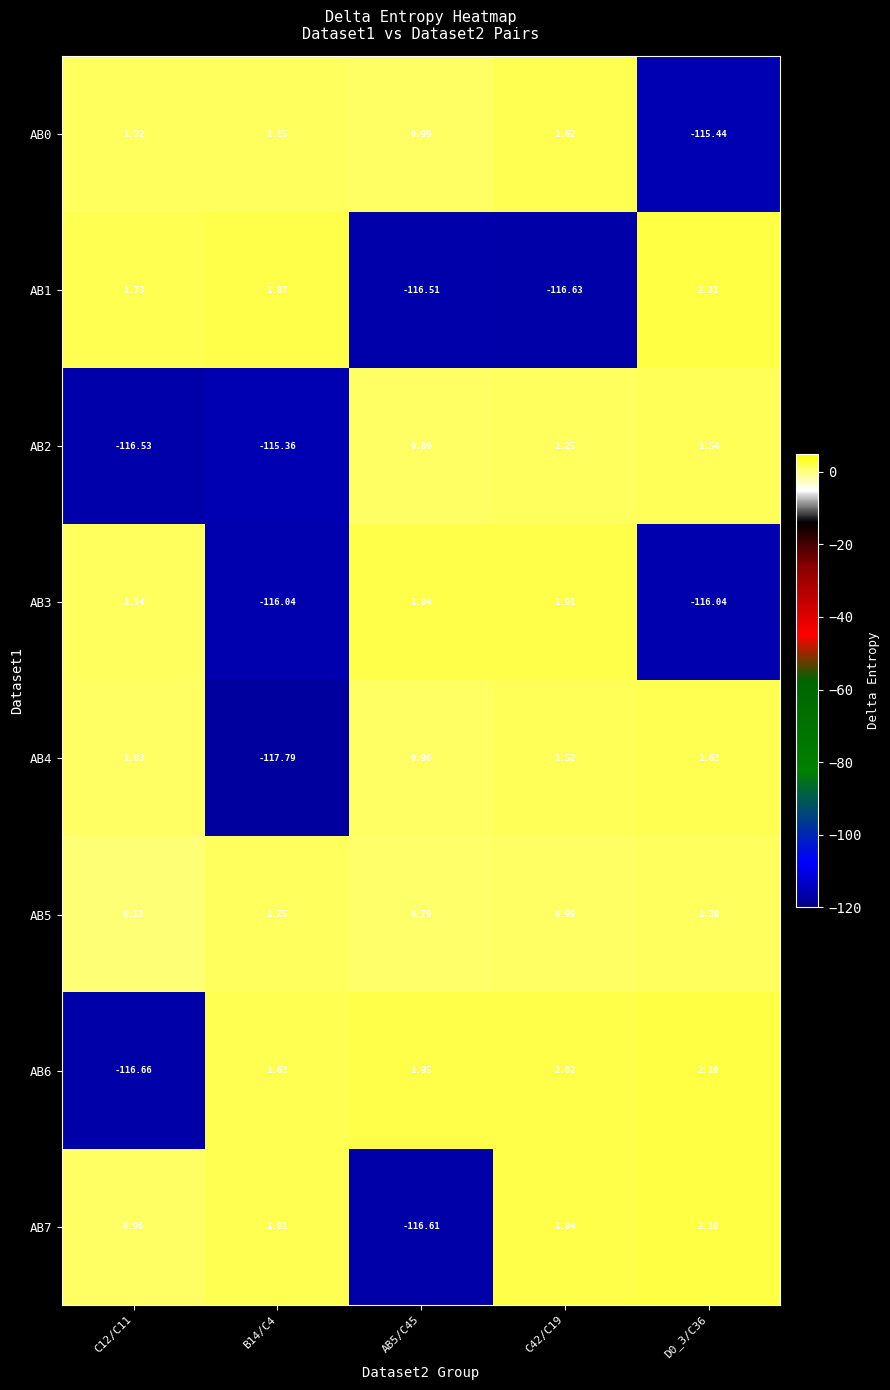

Which series has the largest total across all categories?

AB5